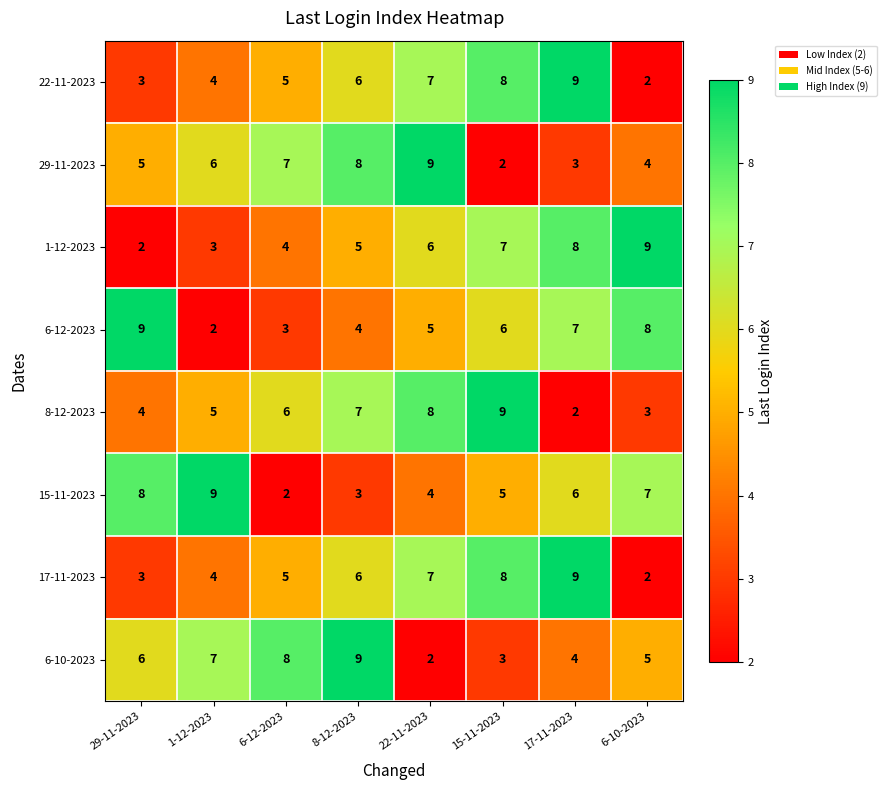

What is the sum of the 6-12-2023 values at 29-11-2023 and 17-11-2023?

16